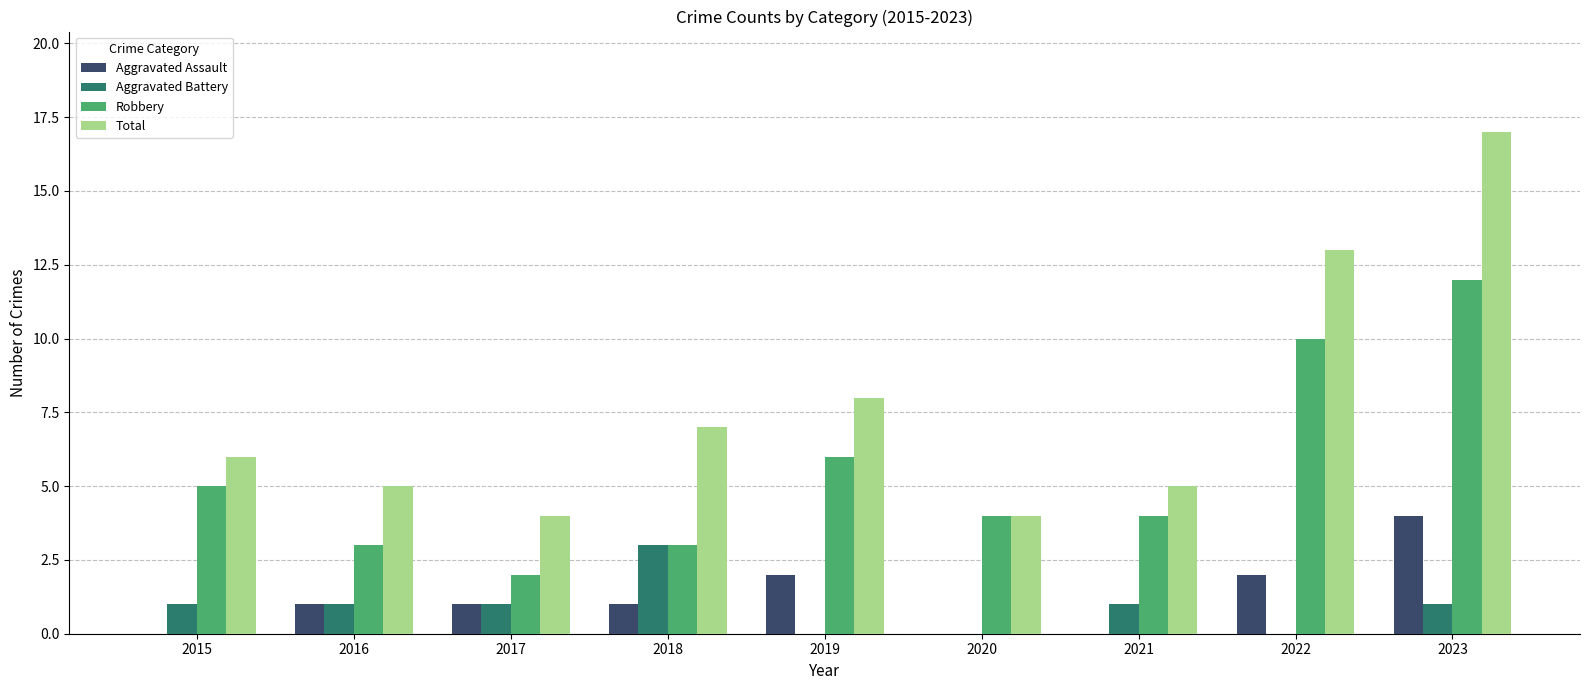

Reading right to left, what are all the values shown in this chart?

Aggravated Assault: 4	2	0	0	2	1	1	1	0
Aggravated Battery: 1	0	1	0	0	3	1	1	1
Robbery: 12	10	4	4	6	3	2	3	5
Total: 17	13	5	4	8	7	4	5	6